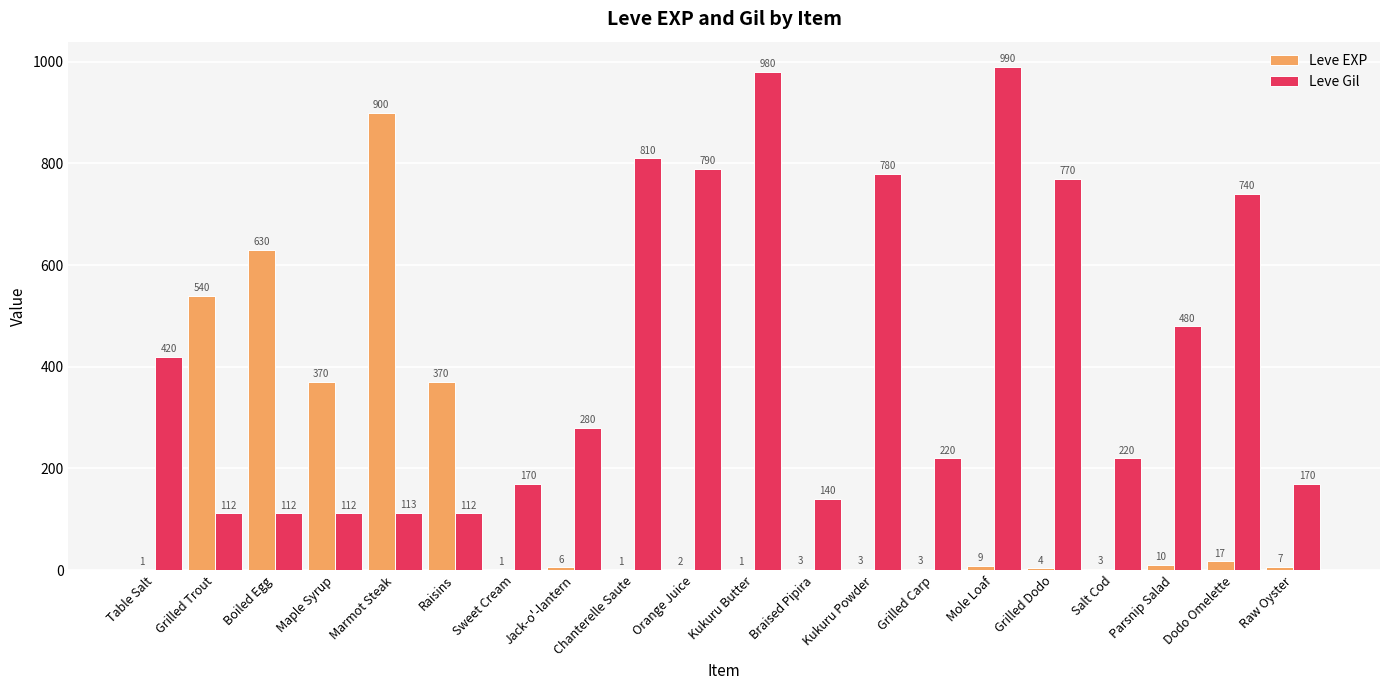

What is the difference between the Leve Gil values at Mole Loaf and Braised Pipira?

850